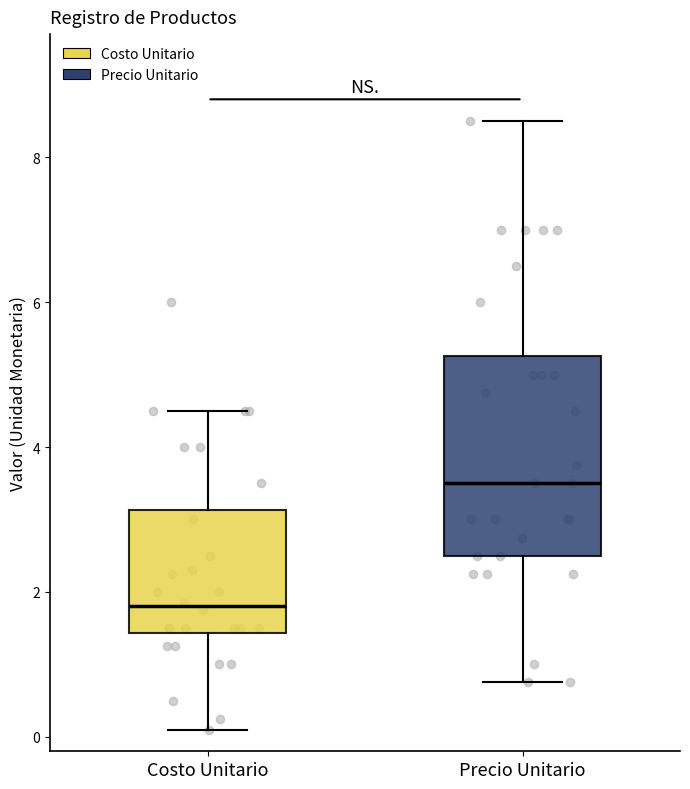

Reading left to right, transcribe this box plot: for each box, give where its median line is, the range the box spans, and where its two whiskers end, as read against the y-axis. The values are not printed on the chart, so give them approximately, as read against the axis.

Costo Unitario: median 1.8, box 1.4 to 3.2, whiskers 0.2 to 4.6
Precio Unitario: median 3.6, box 2.6 to 5.2, whiskers 0.8 to 8.6